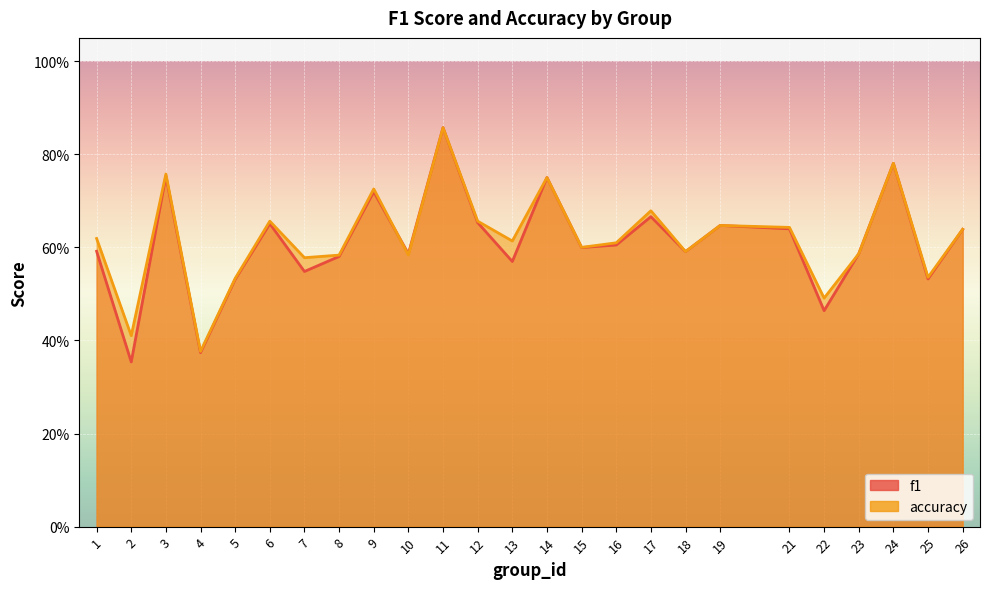

Reading left to right, list all the values displayed in this chart.

f1: 0.6	0.4	0.8	0.4	0.5	0.7	0.5	0.6	0.7	0.6	0.9	0.7	0.6	0.8	0.6	0.6	0.7	0.6	0.6	0.6	0.5	0.6	0.8	0.5	0.6
accuracy: 0.6	0.4	0.8	0.4	0.5	0.7	0.6	0.6	0.7	0.6	0.9	0.7	0.6	0.8	0.6	0.6	0.7	0.6	0.6	0.6	0.5	0.6	0.8	0.5	0.6